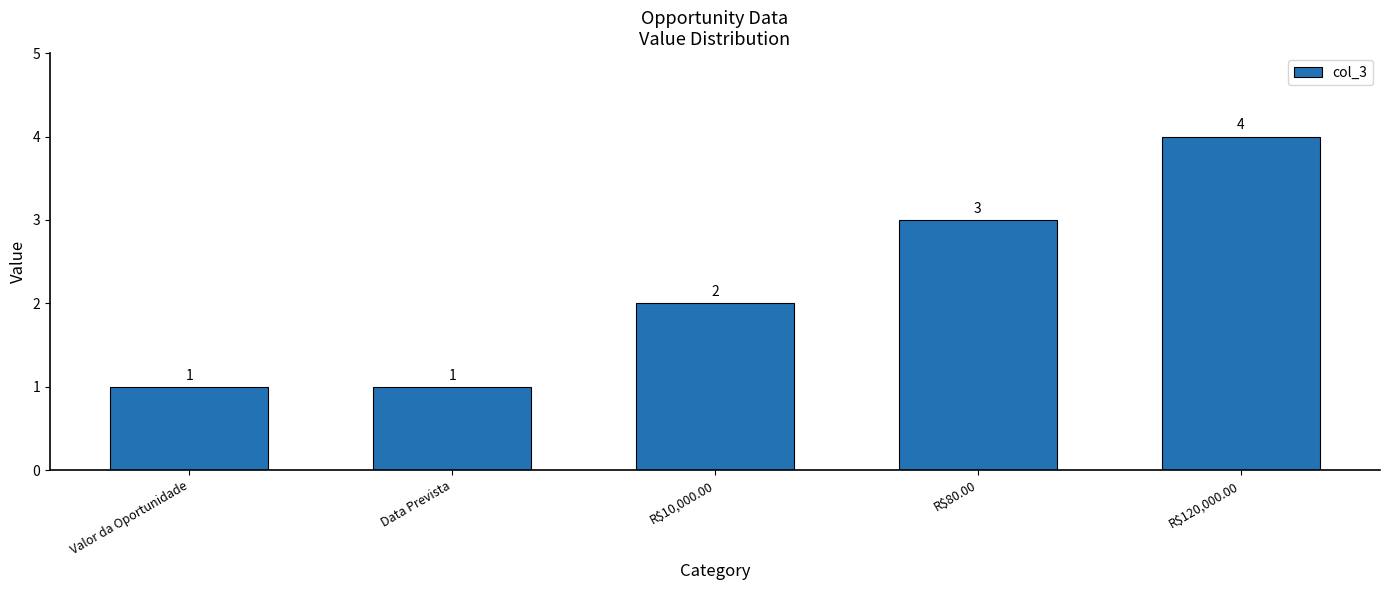

Where is the data nearest to the value 2?

R$10,000.00